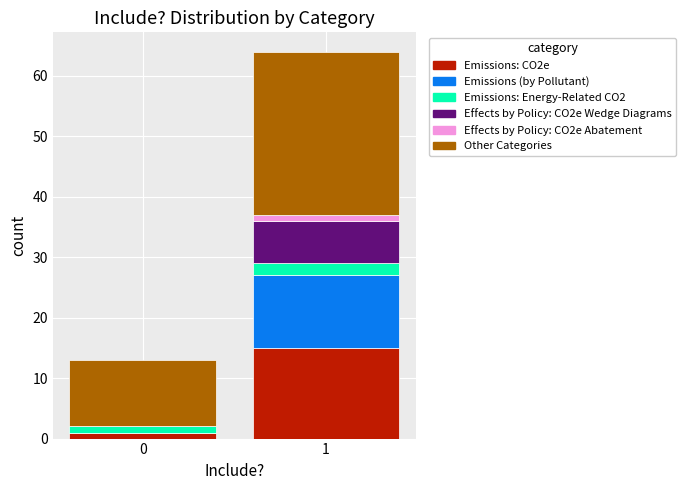

Reading left to right, list the values for the Emissions: CO2e series.

0=1	1=15